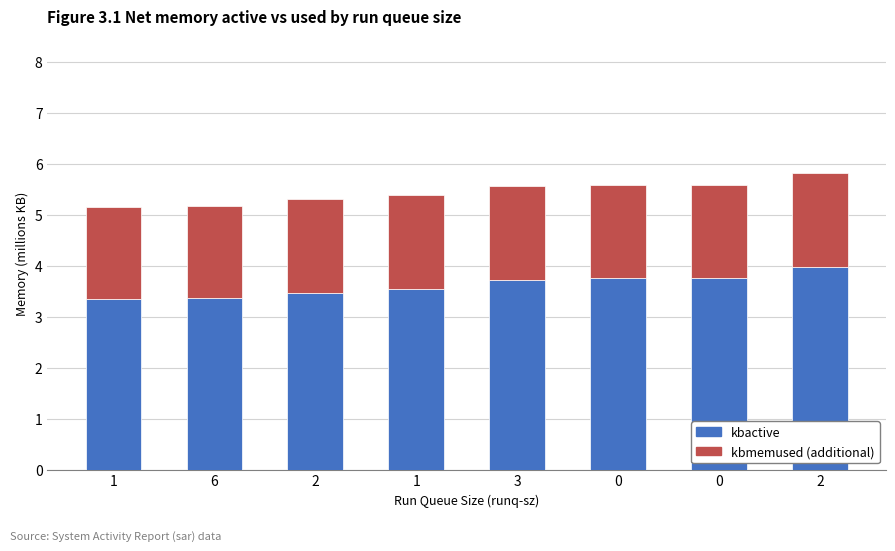

What is the sum of all kbactive values?

29.0